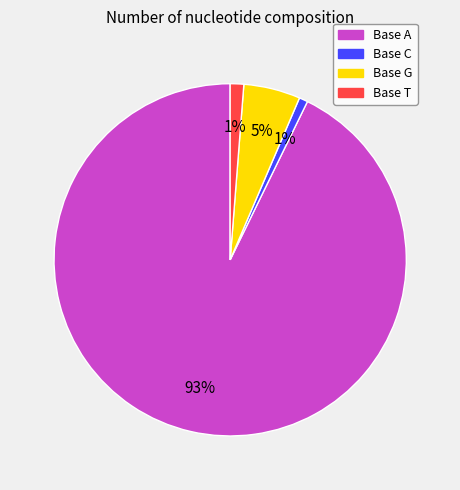

To the nearest percent, what is the average slice percentage?

25%